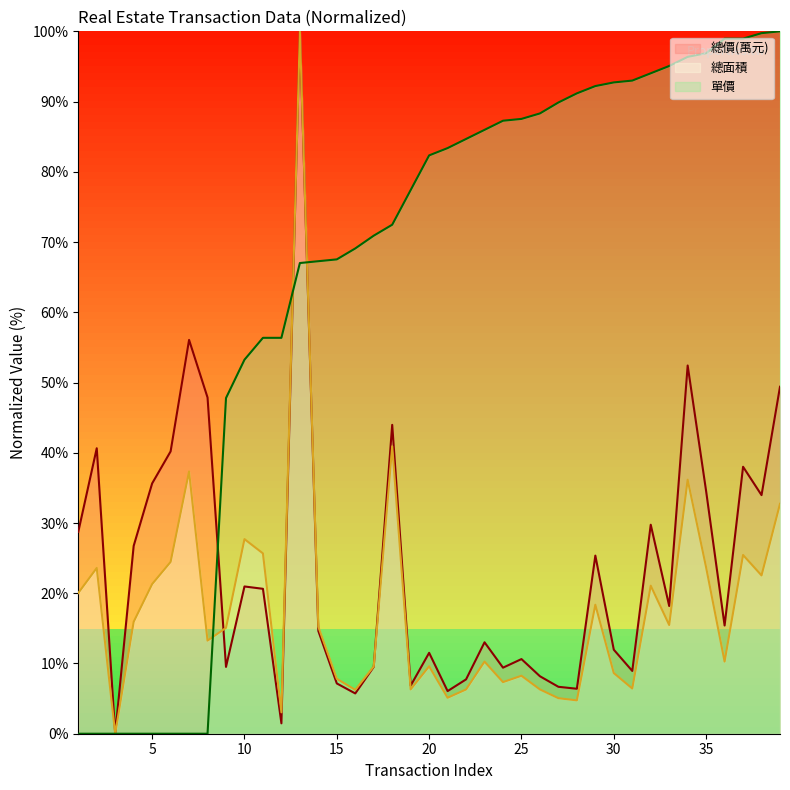

Is the value of 單價 at 16 greater than the value of 總面積 at 5?

Yes